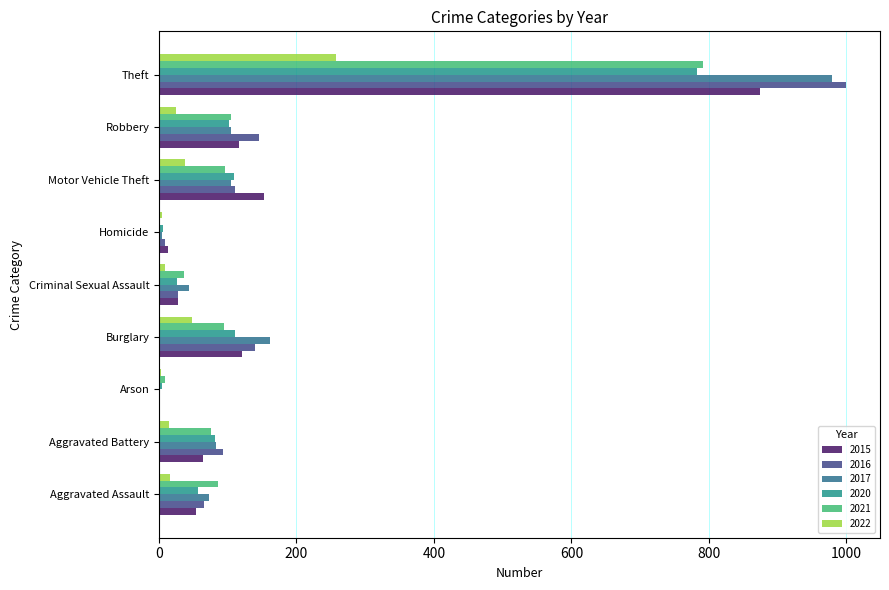

What are all the series names shown in the legend?

2015, 2016, 2017, 2020, 2021, 2022